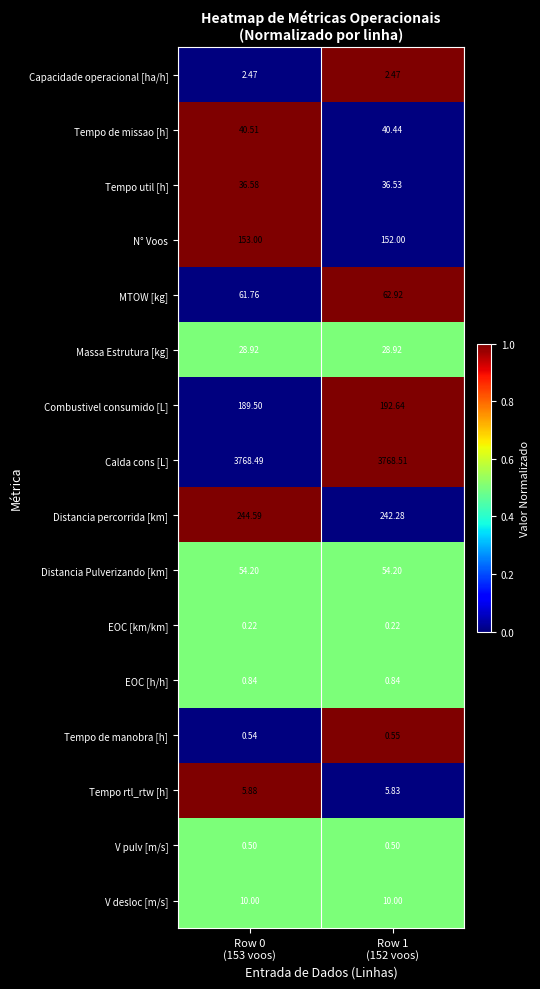

Which series has the largest total across all categories?

Calda cons [L]